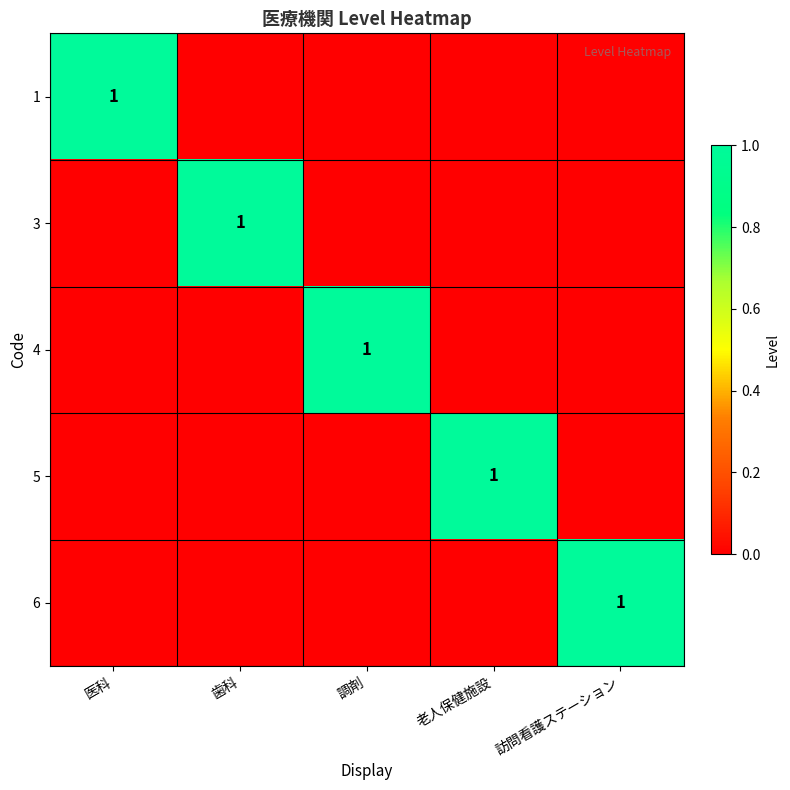

Which series changed the most between 医科 and 調剤?

1